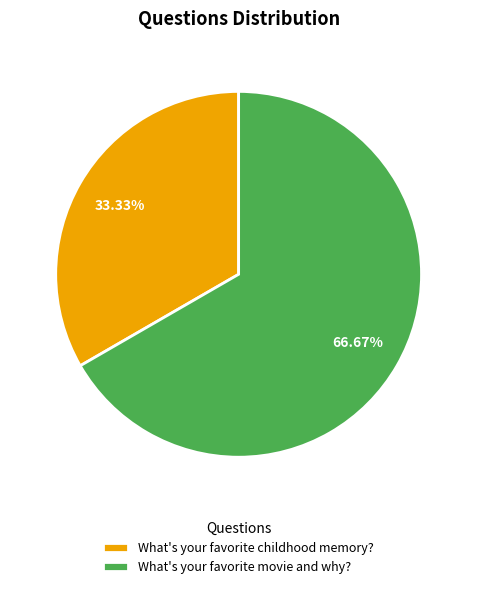

What percentage is the What's your favorite movie and why? slice, to the nearest percent?

67%